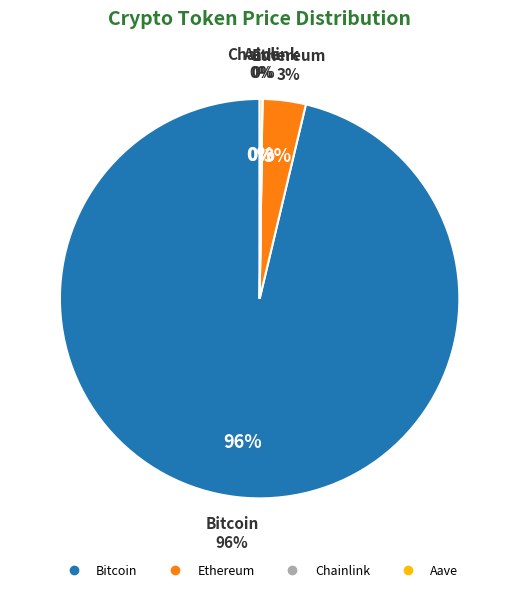

To the nearest percent, what is the difference between the Ethereum and Bitcoin slice percentages?

93%